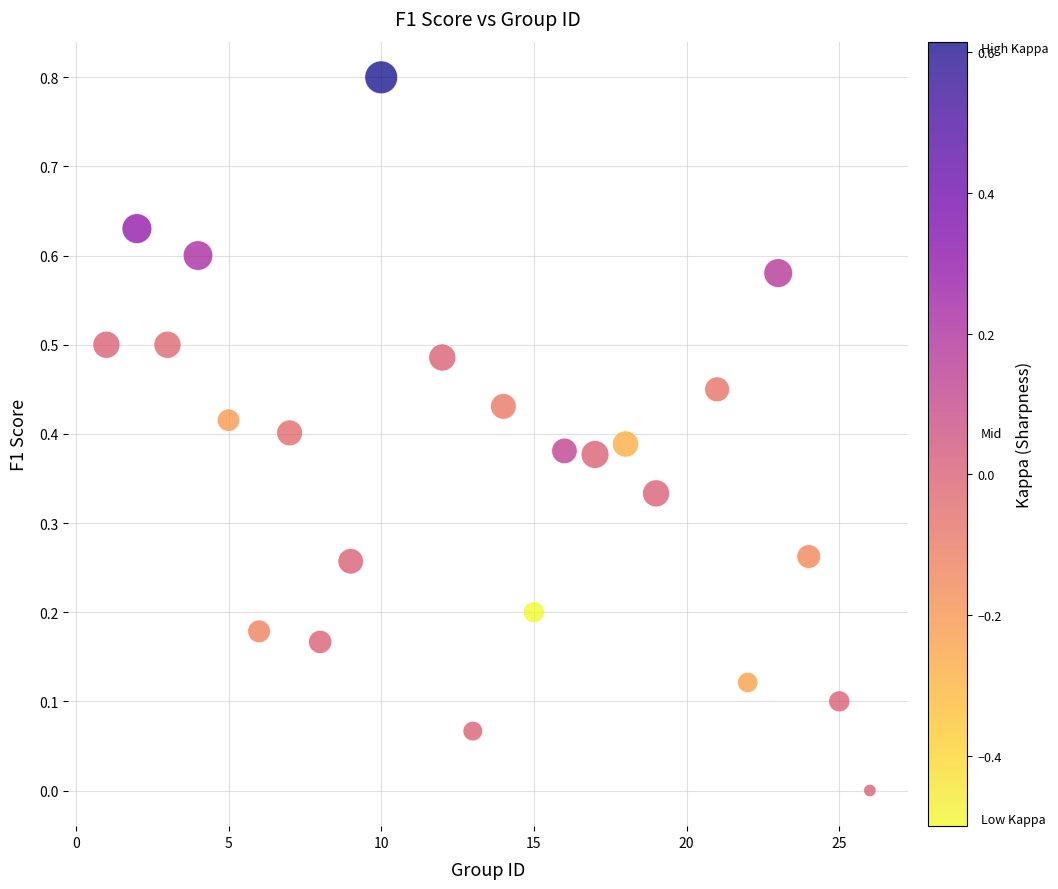

What is the range of X values (max minus min)?

25.0